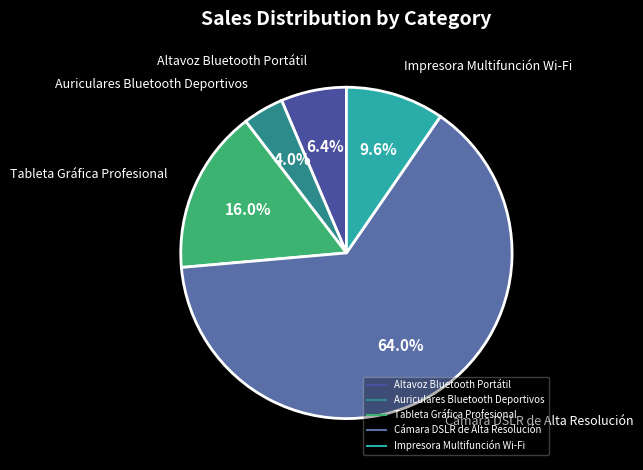

Rank the categories by value from lowest to highest.

Auriculares Bluetooth Deportivos, Altavoz Bluetooth Portátil, Impresora Multifunción Wi-Fi, Tableta Gráfica Profesional, Cámara DSLR de Alta Resolución